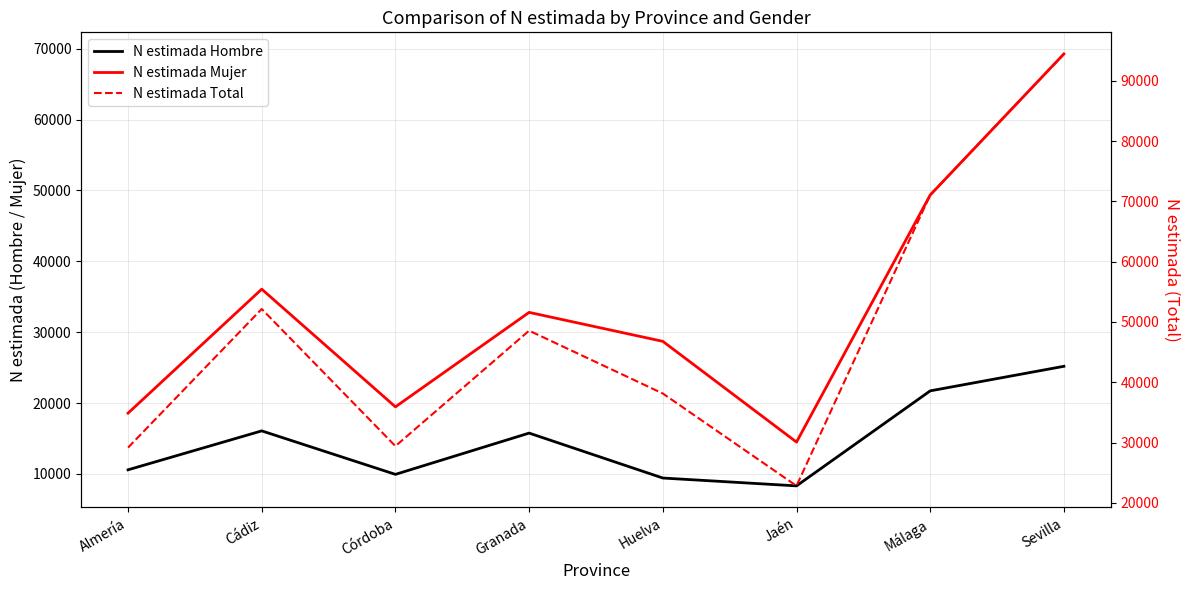

Count the number of categories in the chart.

8